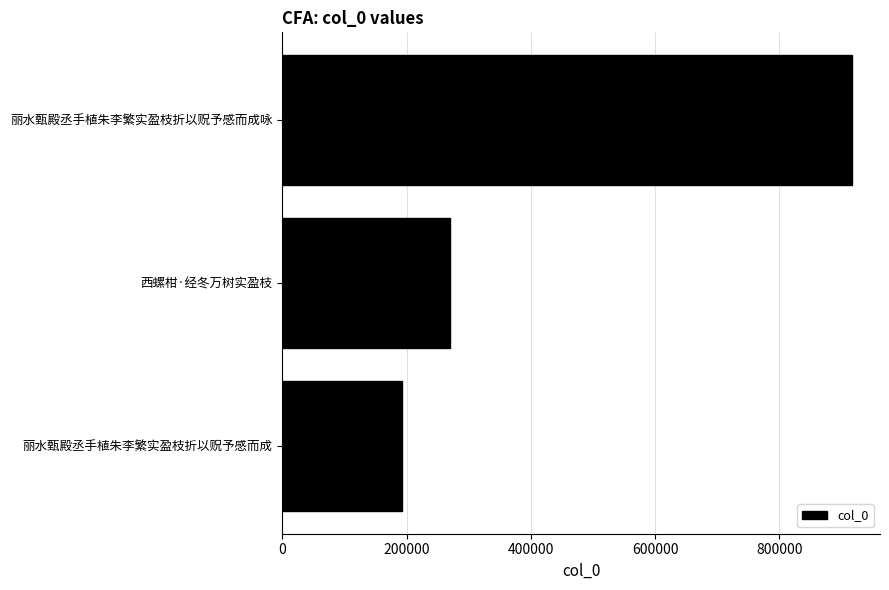

The chart shows a value of 113818 at 西螺柑·经冬万树实盈枝. True or false?

False